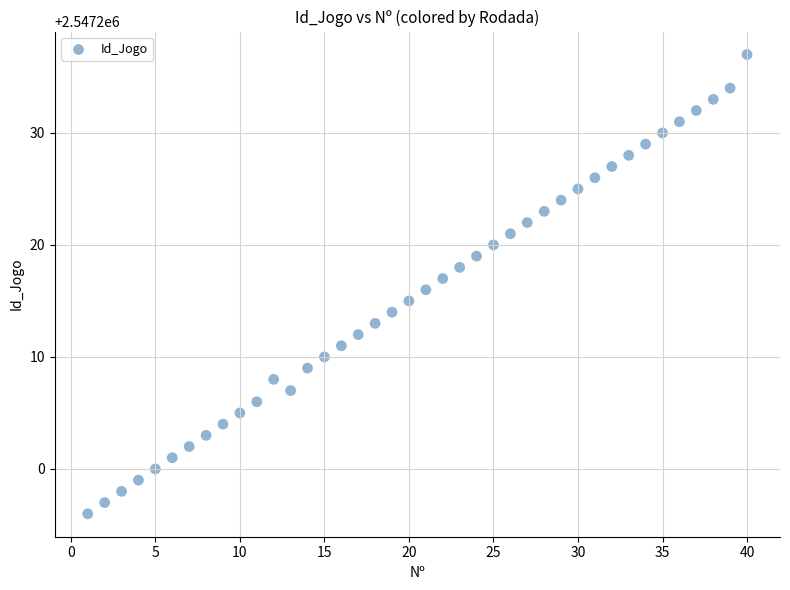

What is the range of Y values (max minus min)?

41